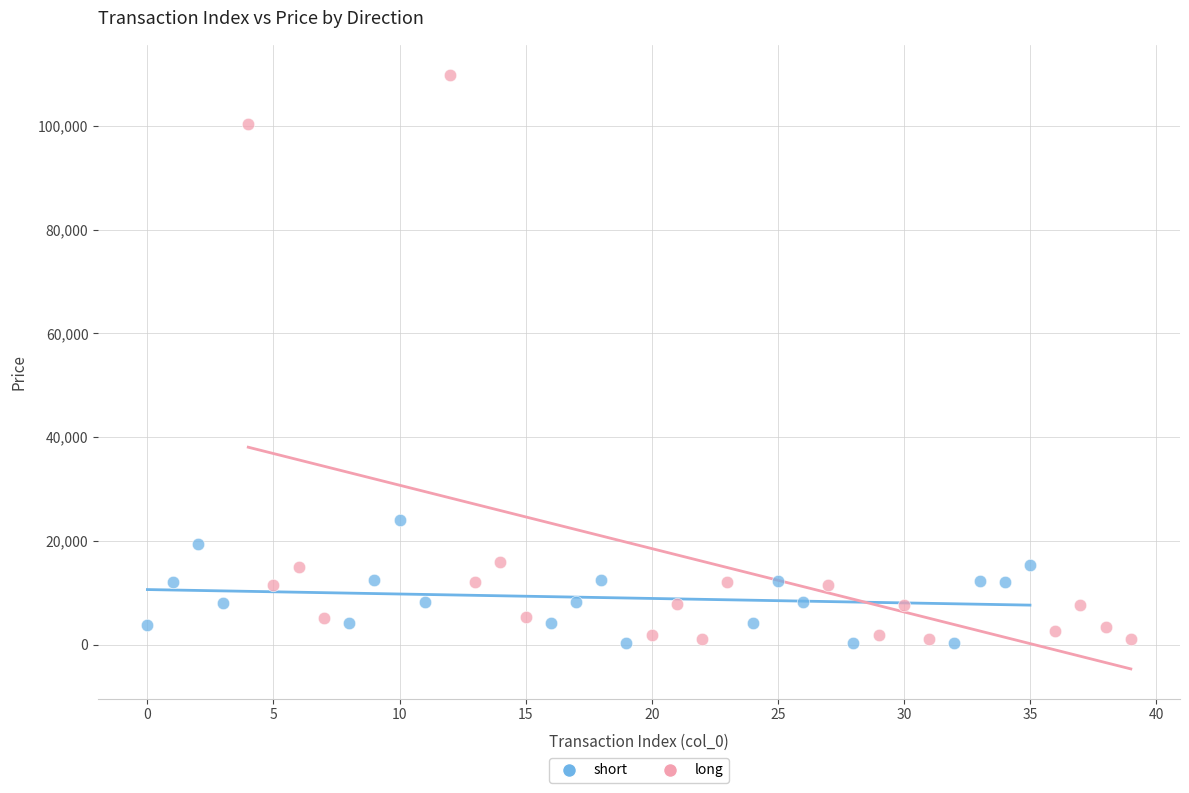

Which series has the widest spread of Y values?

long